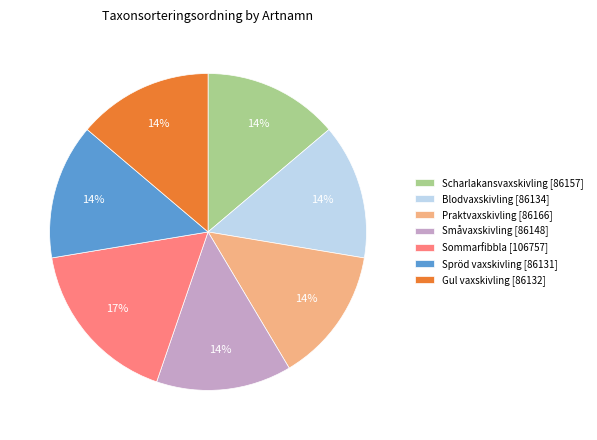

To the nearest percent, what is the combined percentage of Småvaxskivling [86148] and Spröd vaxskivling [86131]?

28%